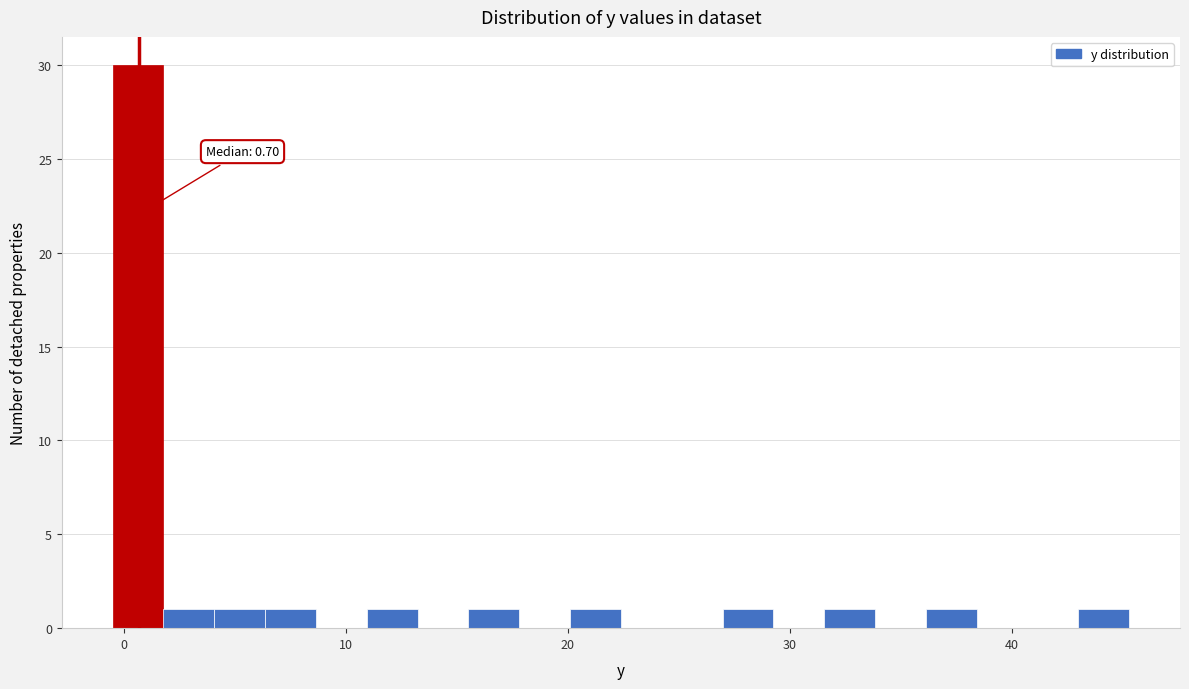

Around what value on the x-axis is the tallest bar? Give the approximate position of its centre, as read against the axis.

1